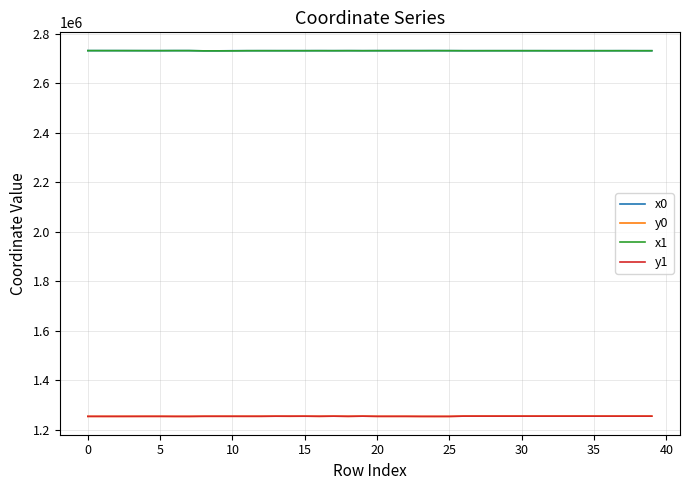

True or false: y0 and x1 intersect in this chart.

False